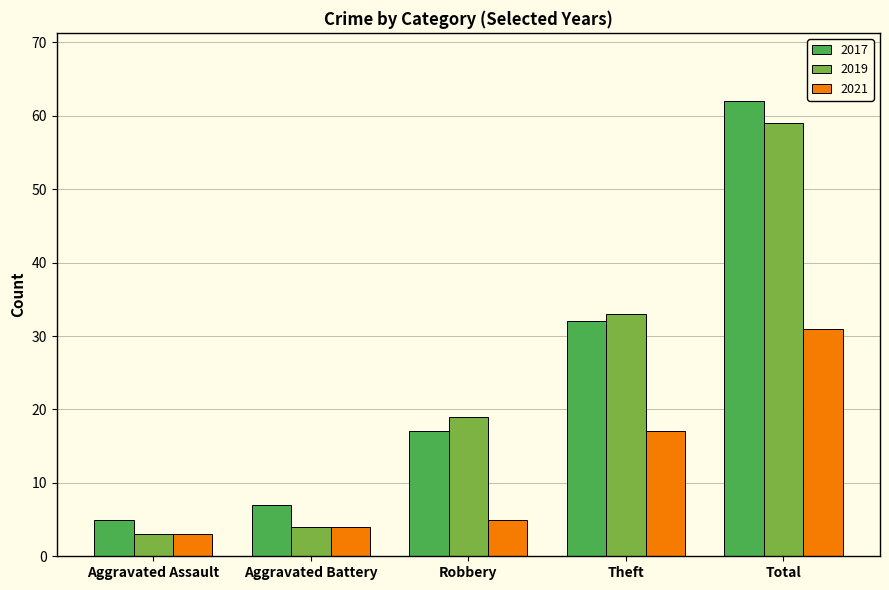

What is the maximum value for 2021?

31